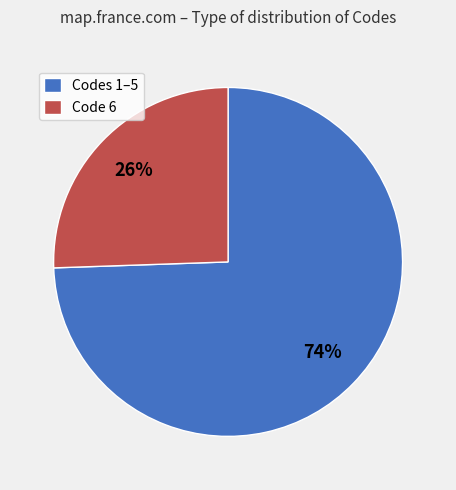

What is the largest slice in the pie chart?

Codes 1–5